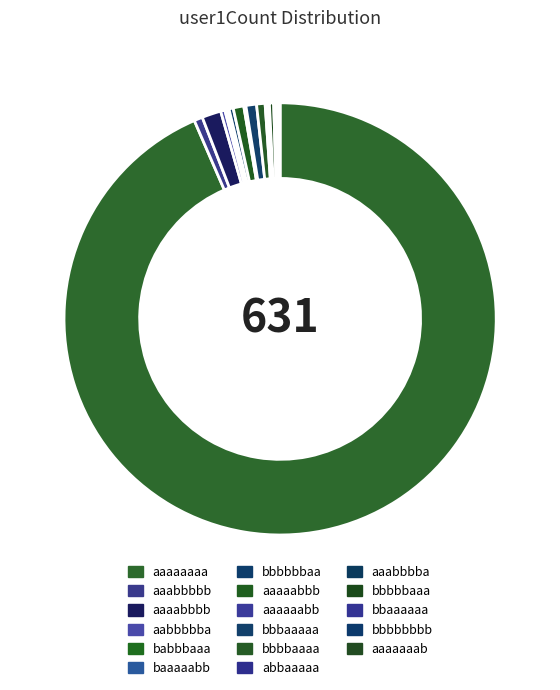

What is the majority slice?

aaaaaaaa